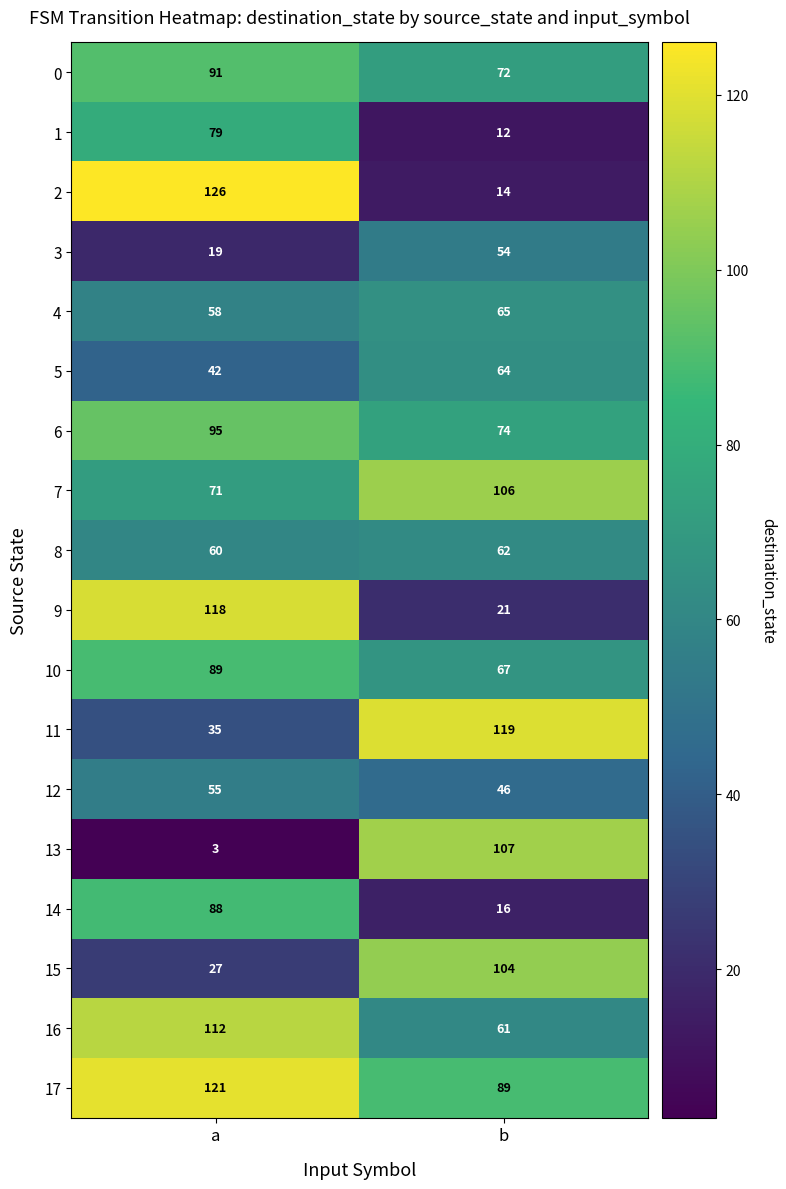

Where is 13 nearest to the value 55?

a